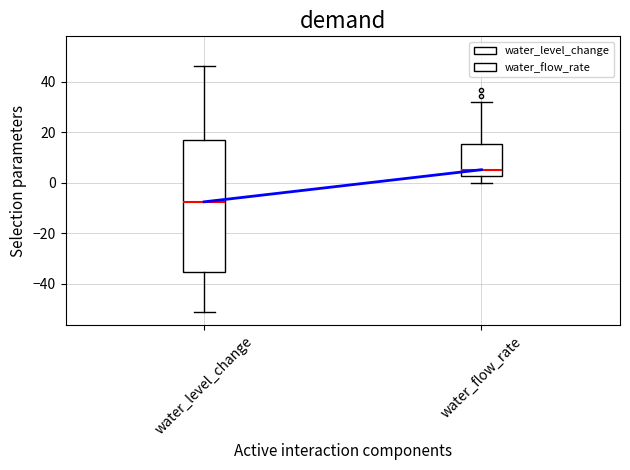

Where does the median line of the box for water_flow_rate sit on the y-axis? The values are not printed on the chart, so give them approximately, as read against the axis.

6